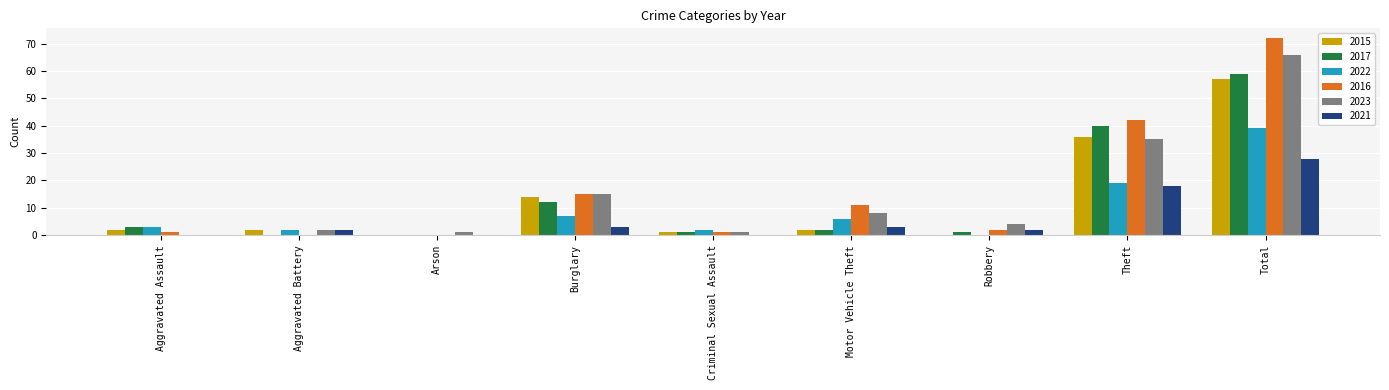

What is the sum of all 2022 values?

78